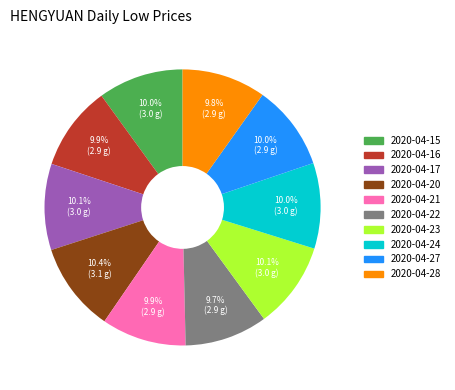

How many segments does this pie chart have?

10